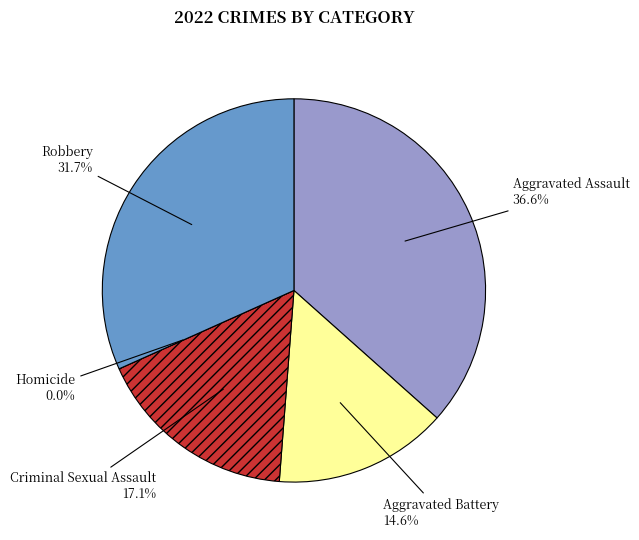

To the nearest percent, what portion does Aggravated Battery represent?

15%